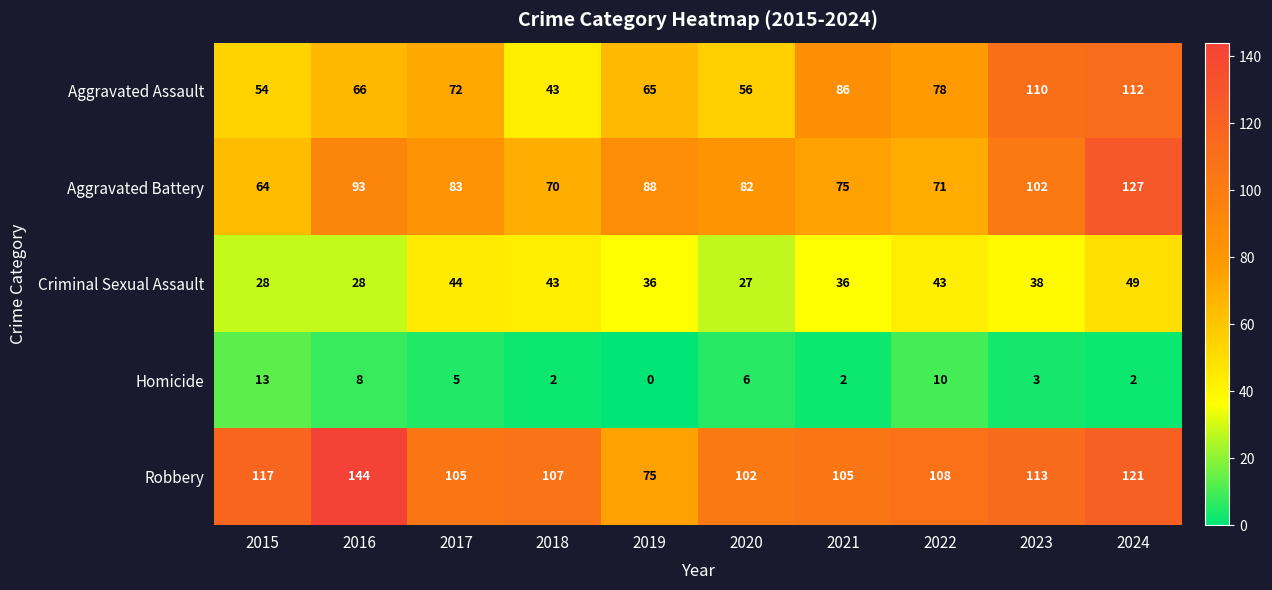

What is the difference between the maximum and second lowest values in the Robbery series?

42